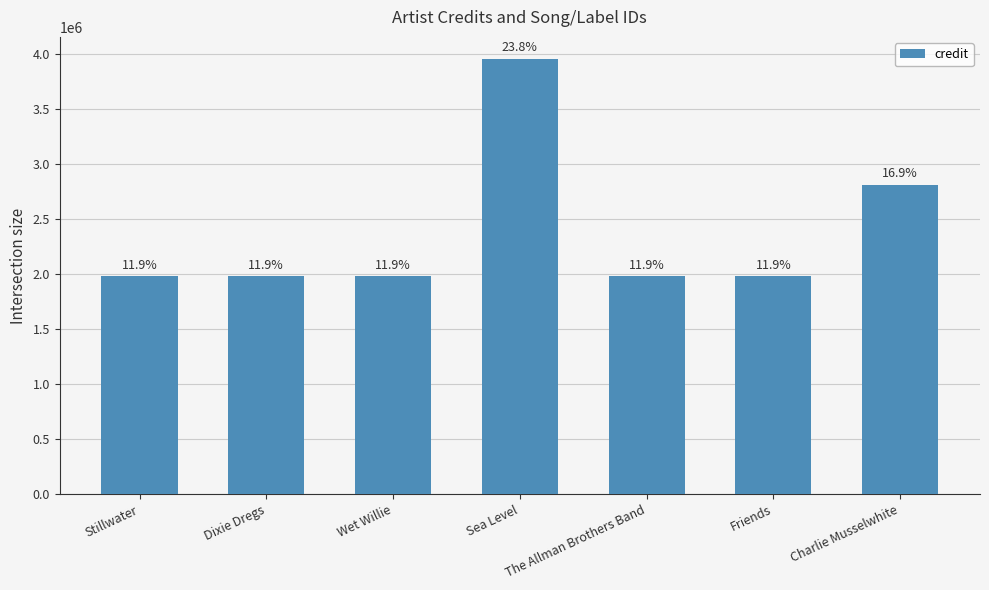

Reading left to right, what are all the values shown in this chart?

1980866	1980866	1980866	3961732	1980866	1980866	2814775